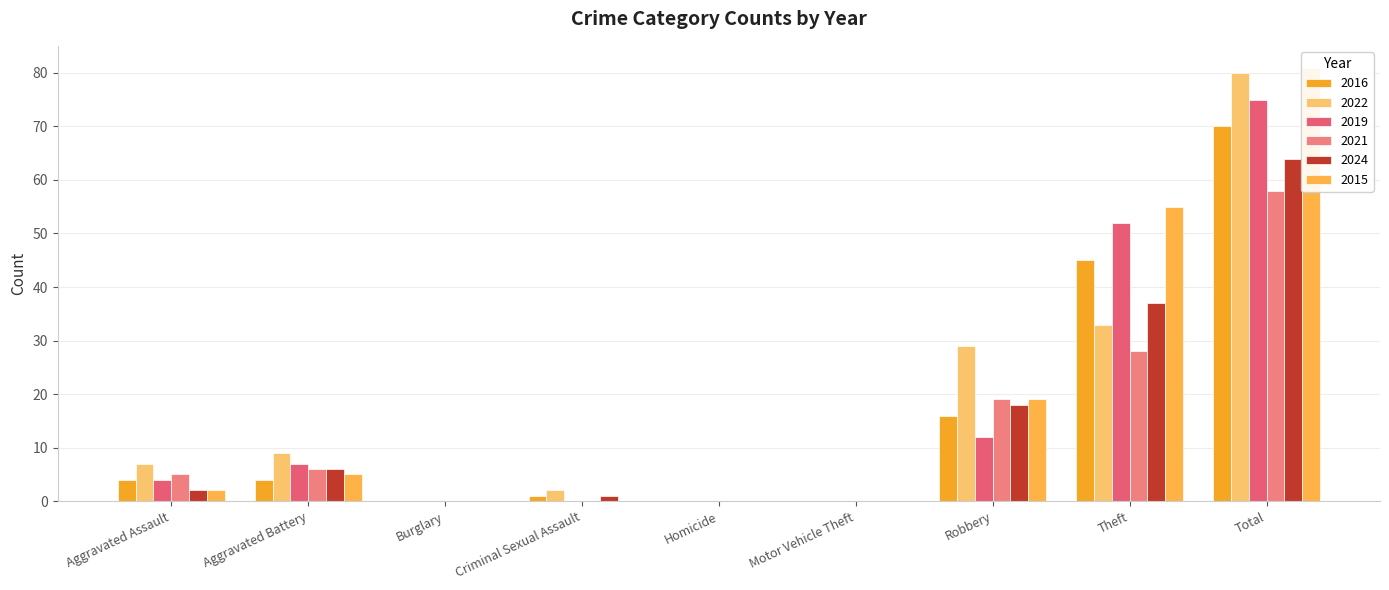

What is the difference between the 2024 values at Theft and Homicide?

37